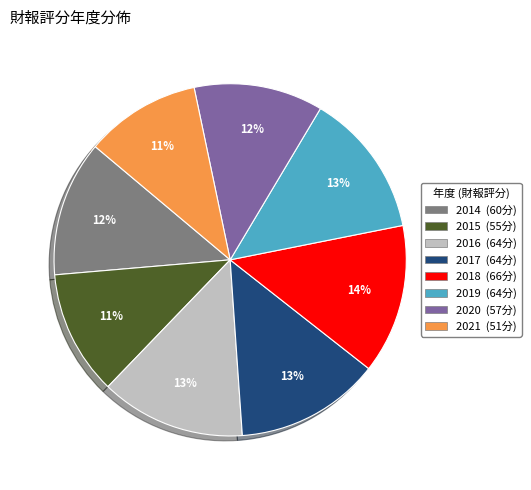

To the nearest percent, what percentage of the pie is 2016?

13%